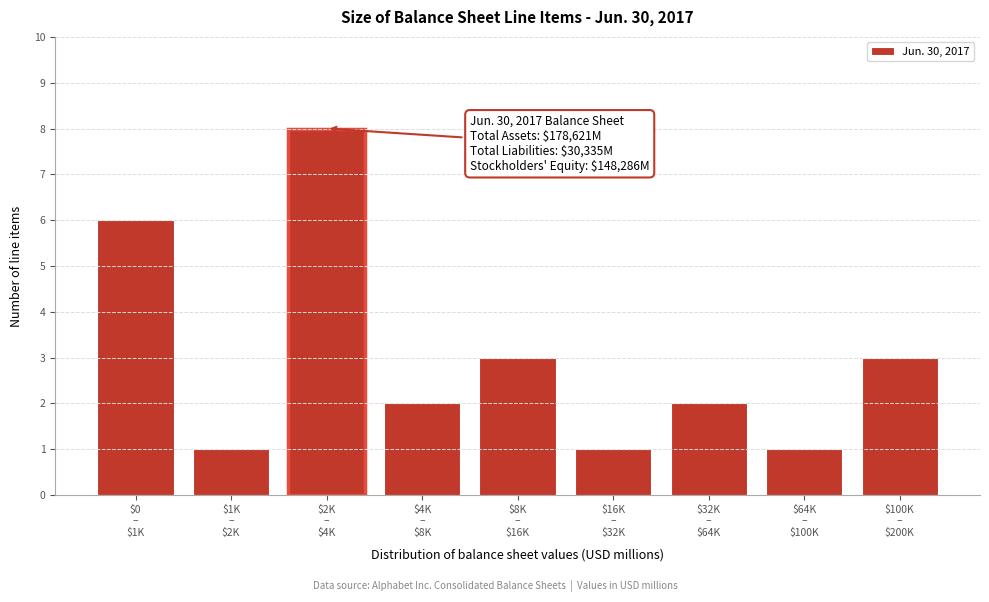

Reading left to right, extract all data points from this chart.

6	1	8	2	3	1	2	1	3